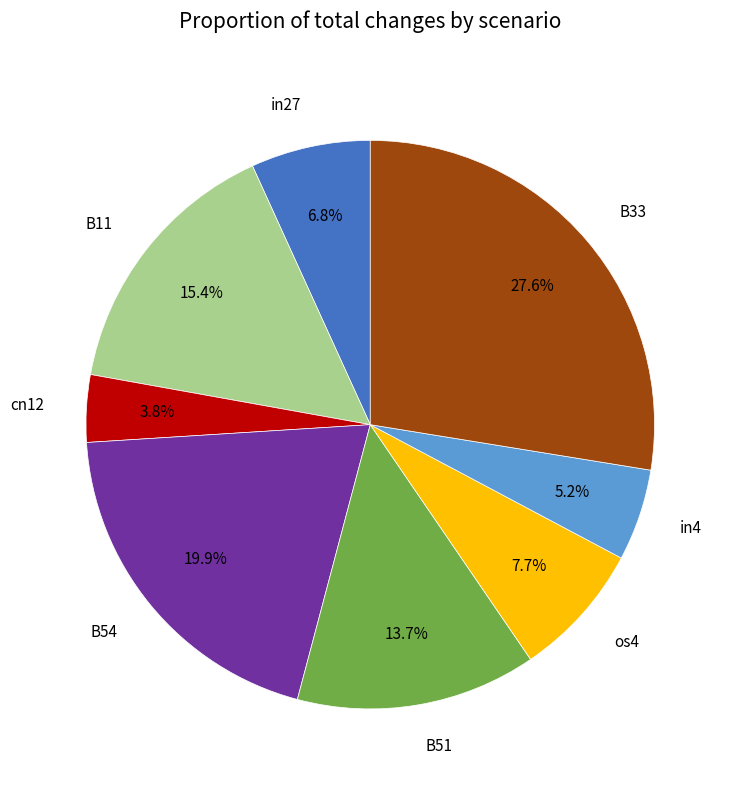

Is there a majority slice in this chart?

No